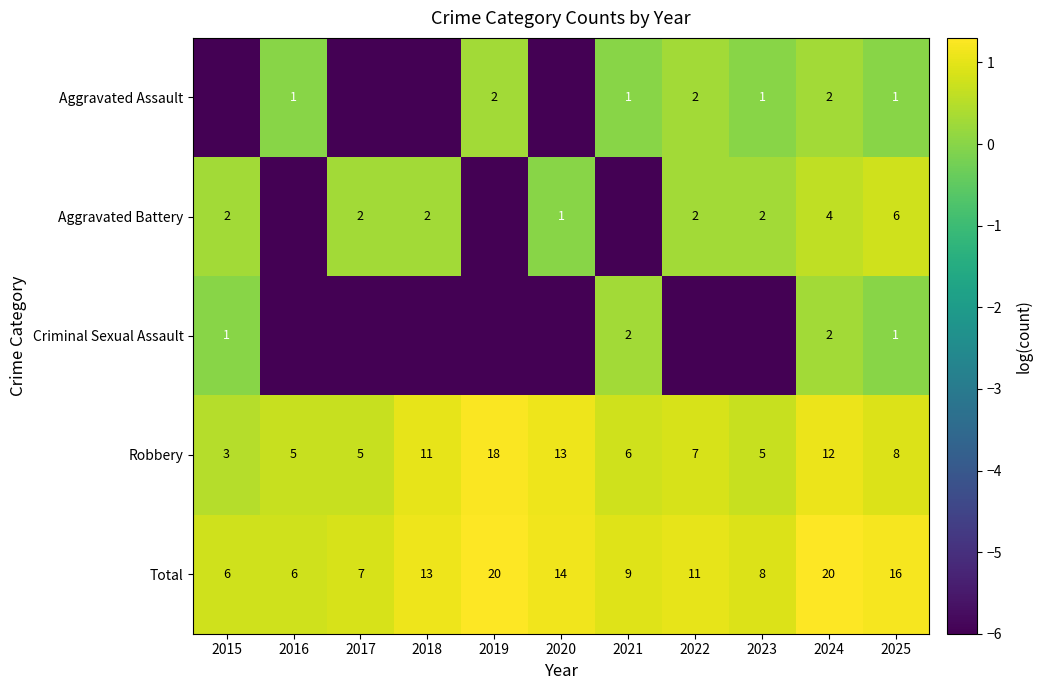

Which has a higher value, 2016 or 2015?

2016